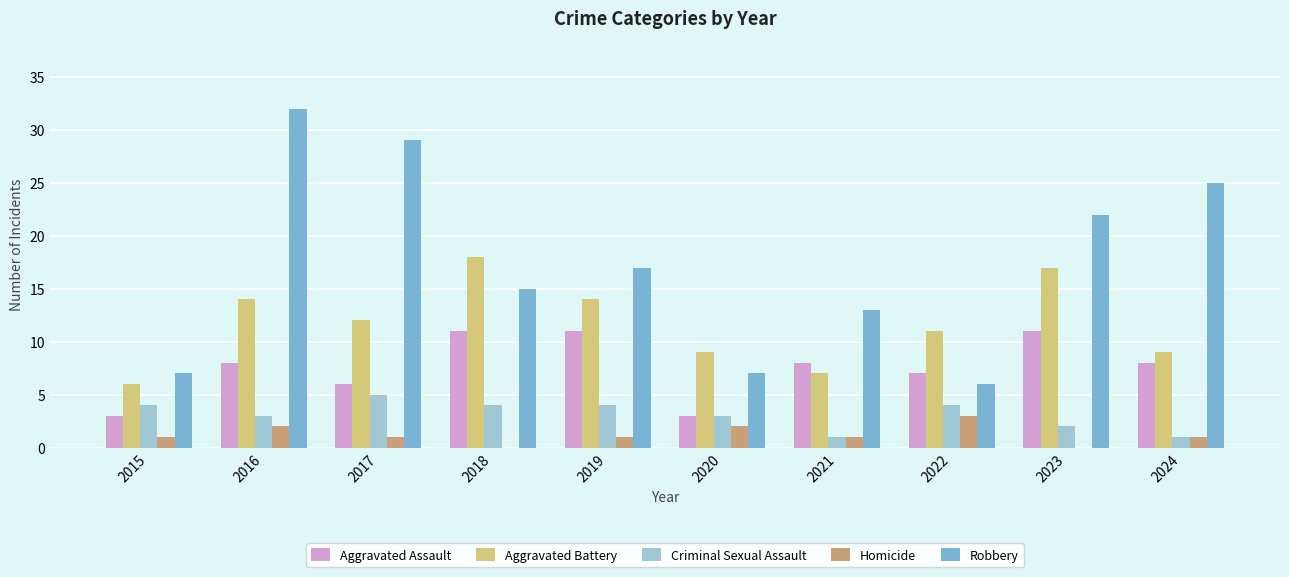

How many groups of bars are there?

10